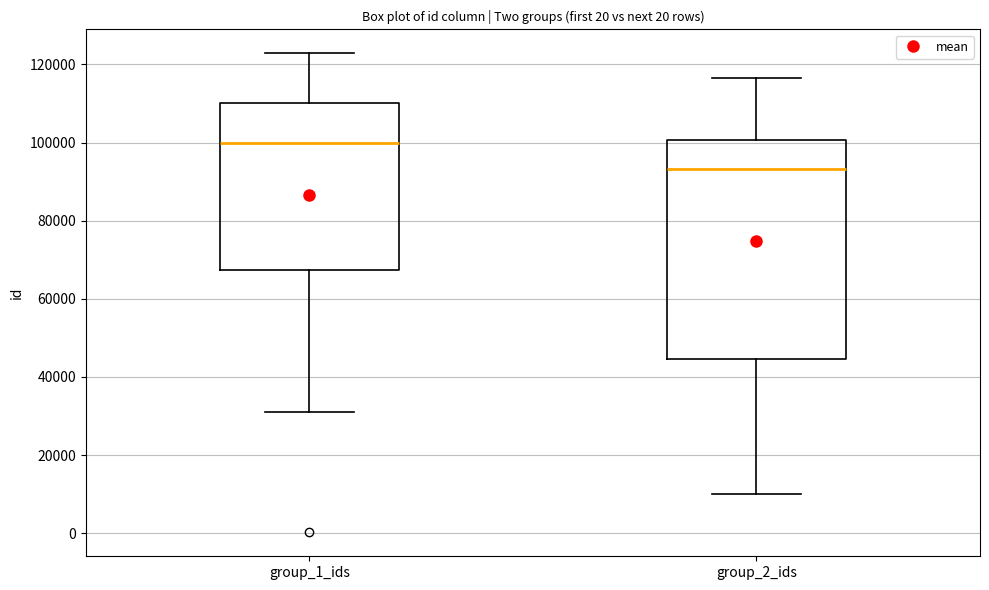

Comparing the boxes themselves (not the whiskers), which one is the tallest?

group_2_ids